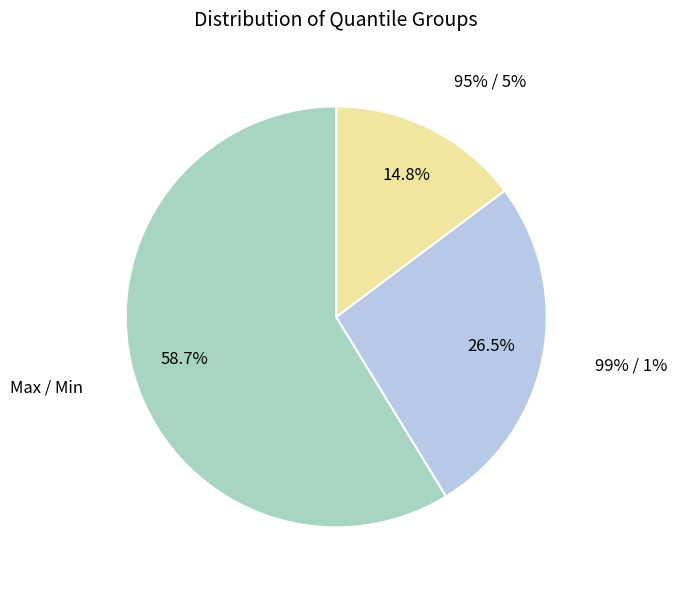

Rank the categories by value from highest to lowest.

Max / Min, 99% / 1%, 95% / 5%